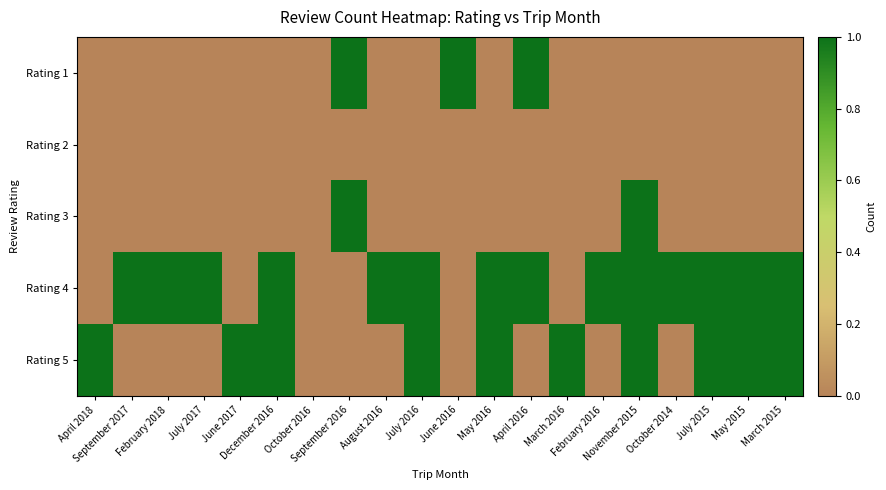

Rank the series by their maximum value, from lowest to highest.

Rating 2, Rating 1, Rating 3, Rating 4, Rating 5